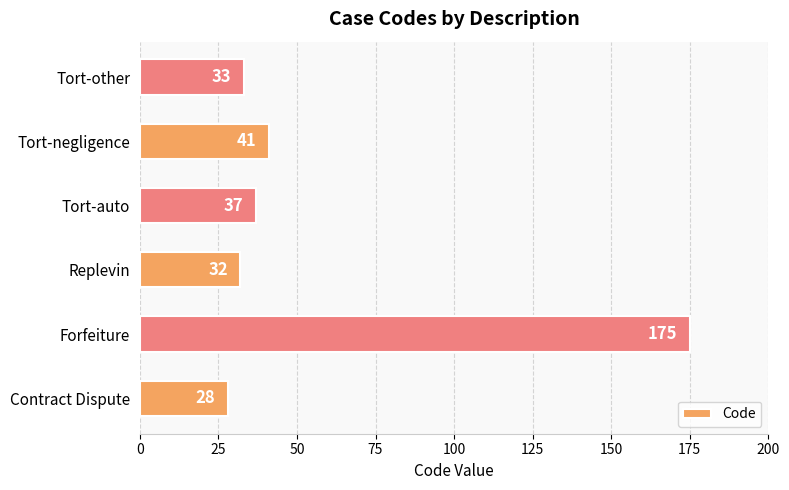

Which has a higher value, Replevin or Forfeiture?

Forfeiture